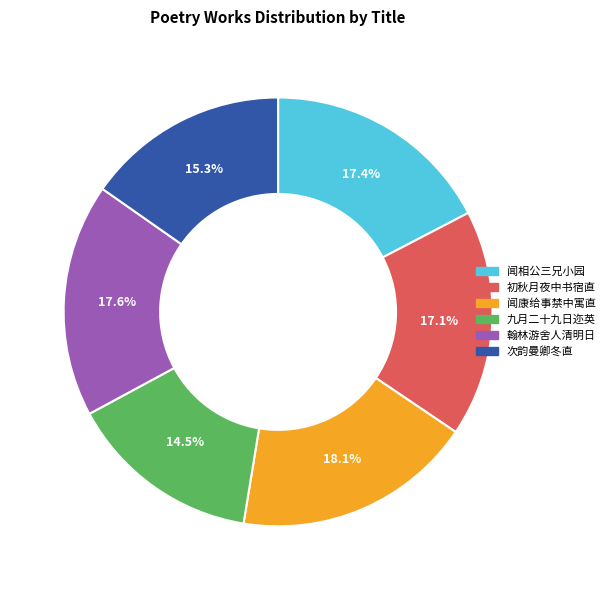

Is there any slice that represents more than half of the pie?

No